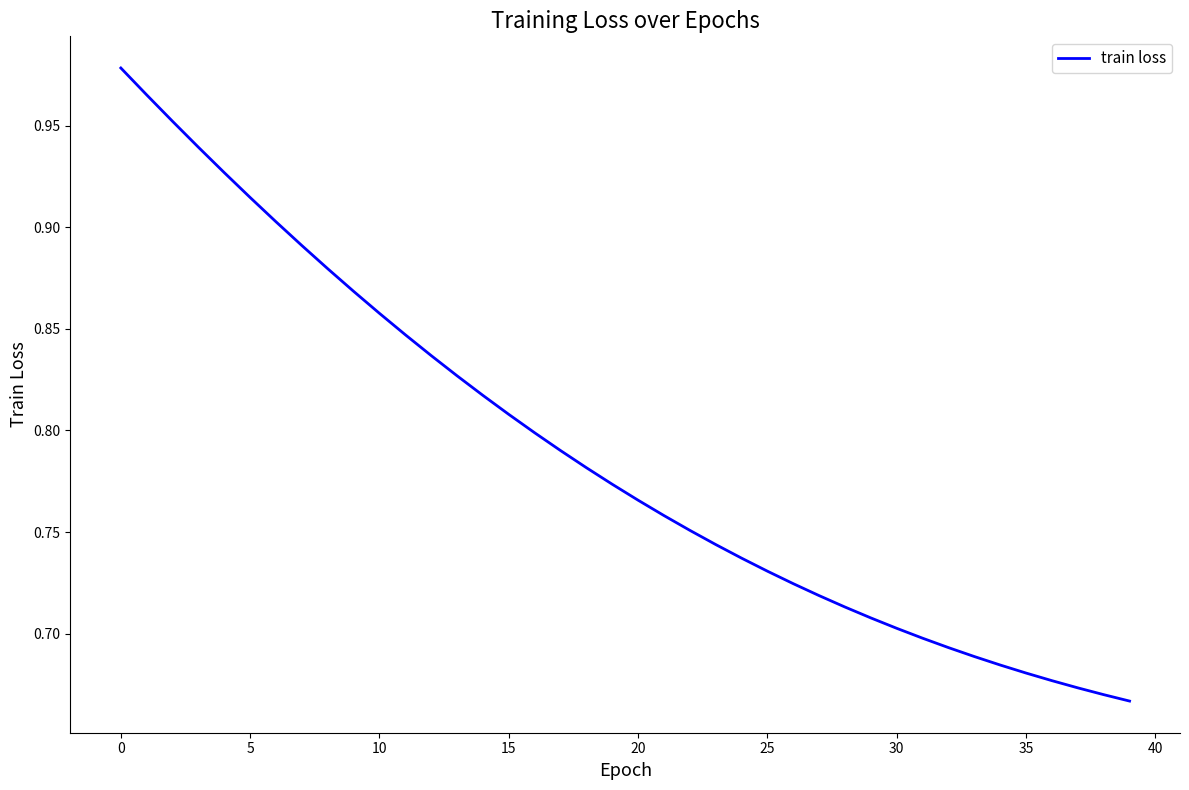

What is the difference between the maximum and minimum values?

0.3